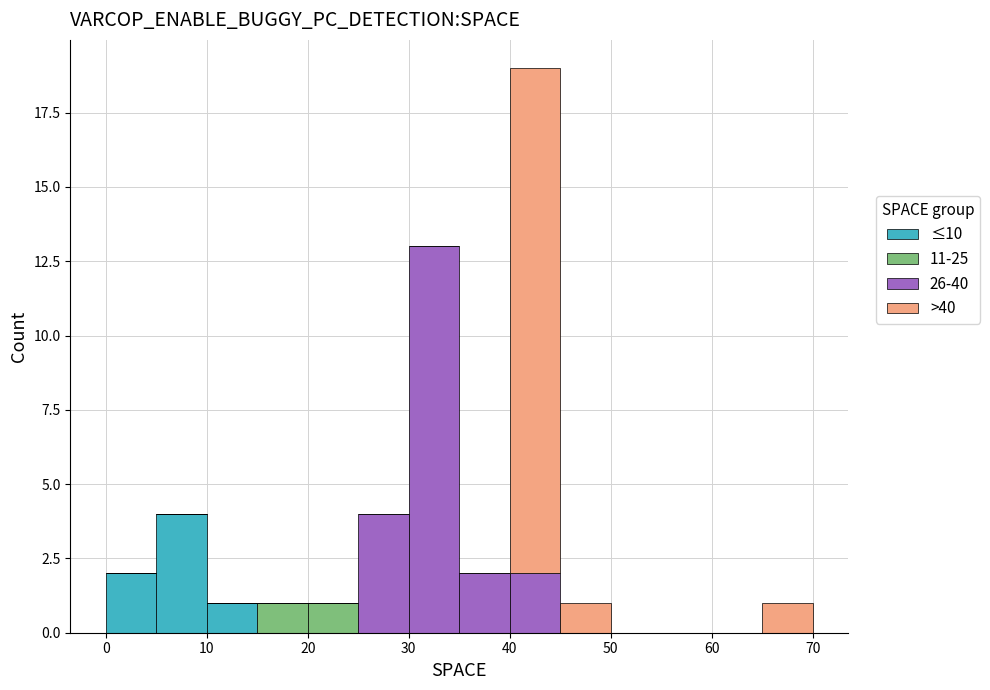

Which range on the x-axis has the tallest stacked bar (by total height)?

40 to 45